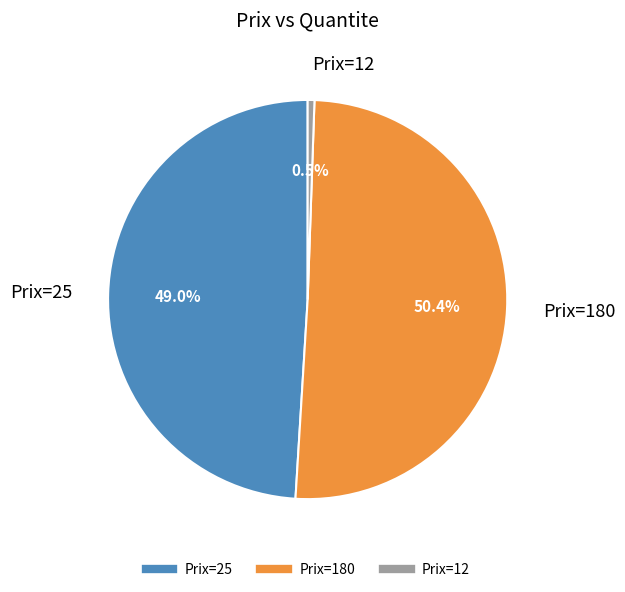

Is there any slice that represents more than half of the pie?

Yes